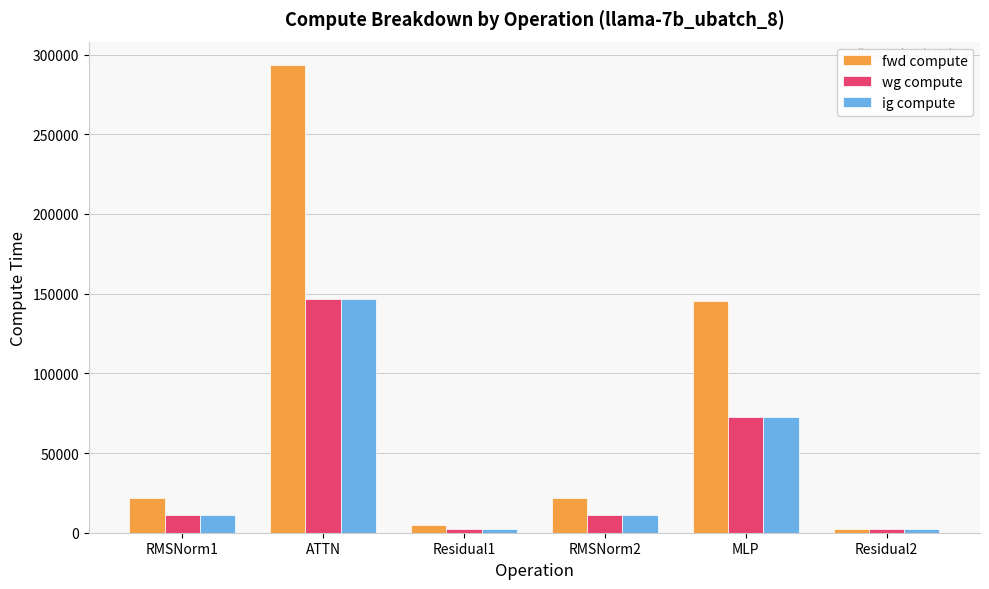

The value of wg compute at RMSNorm1 is 11021.5. True or false?

True